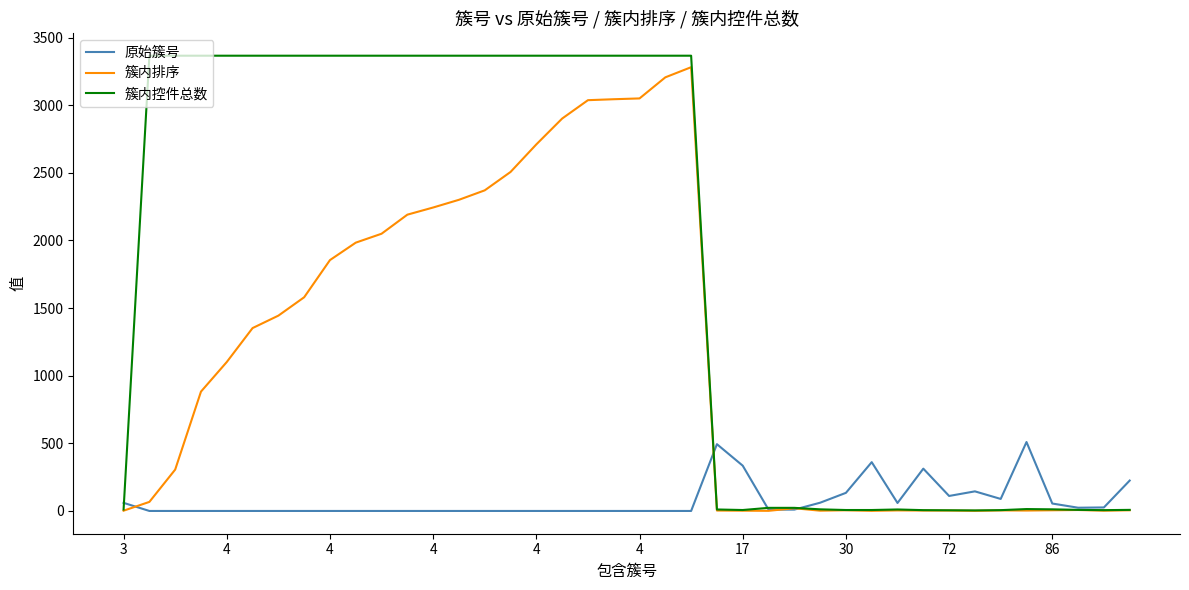

What is the maximum value for 原始簇号?

509